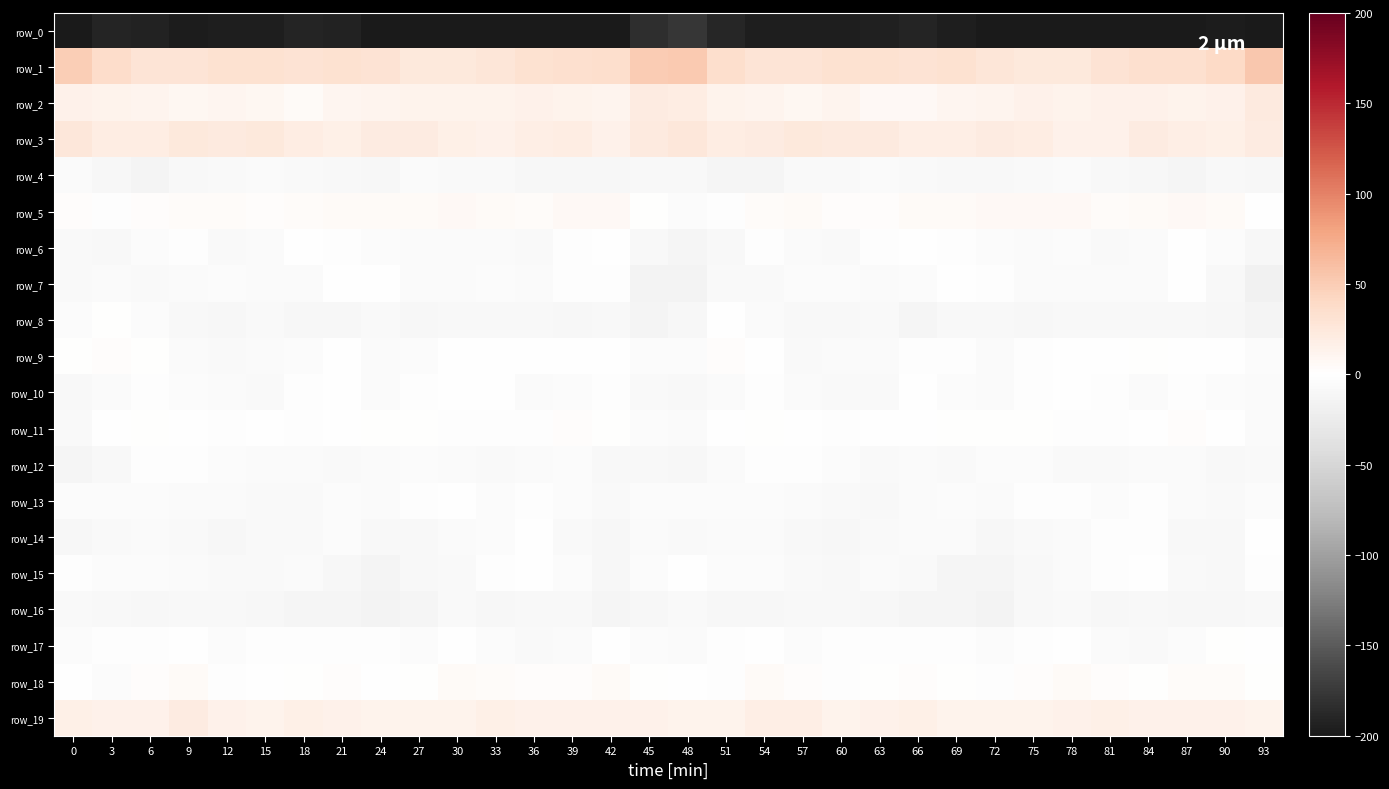

What is the sum of the row_14 values at 84 and 51?

-8.5